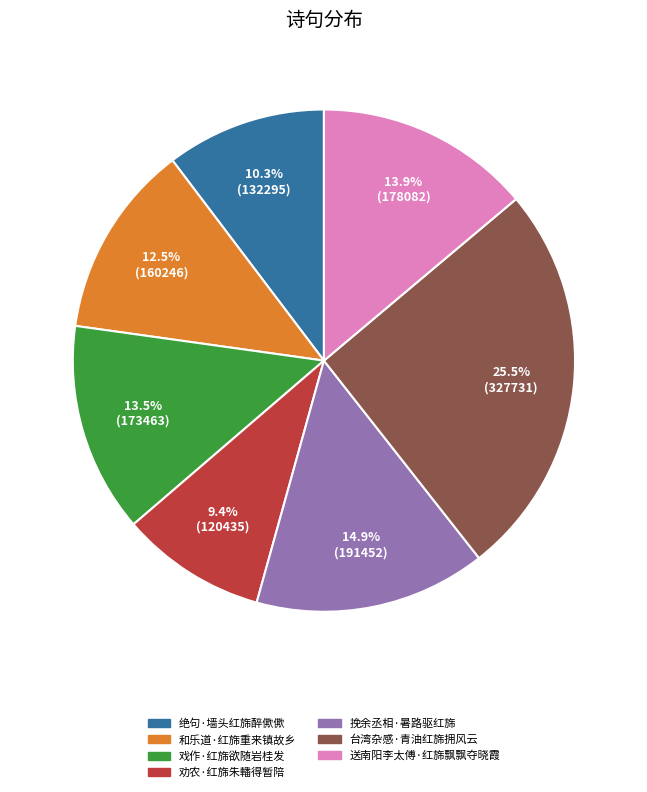

How many segments does this pie chart have?

7